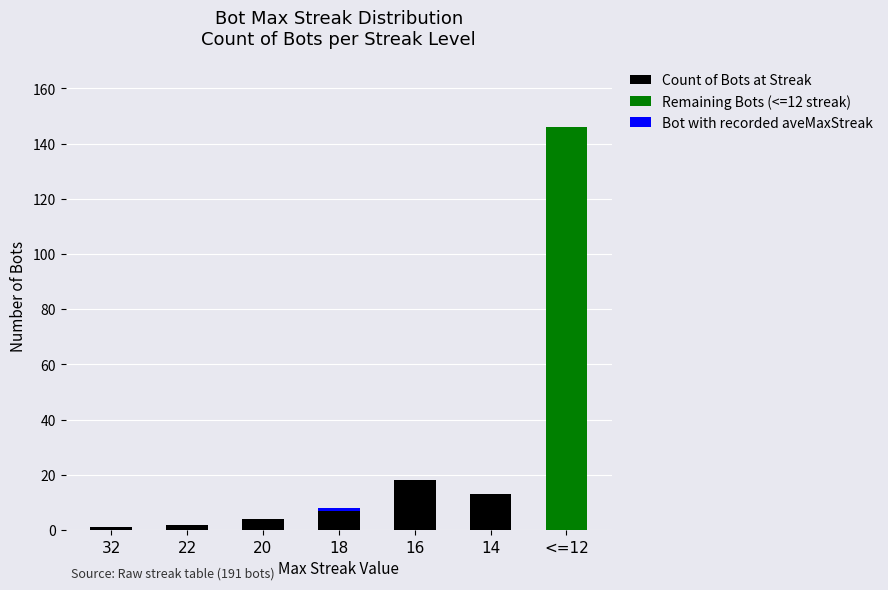

At which category is the sum across all series the highest?

<=12